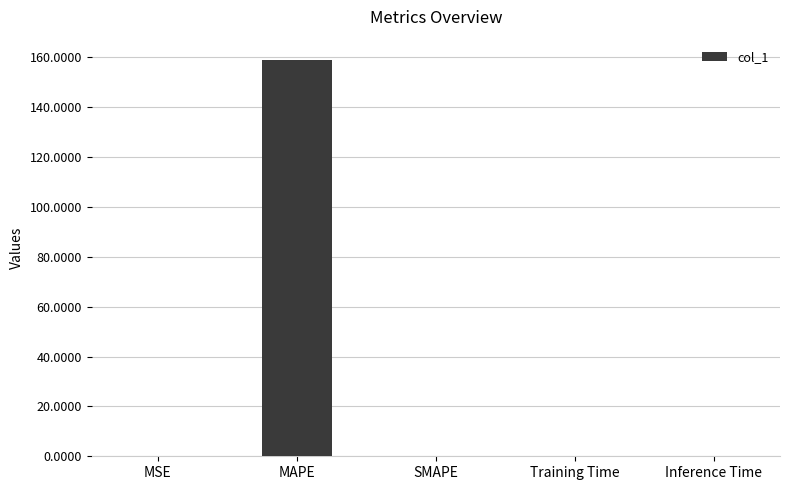

How many distinct data groups are displayed?

1